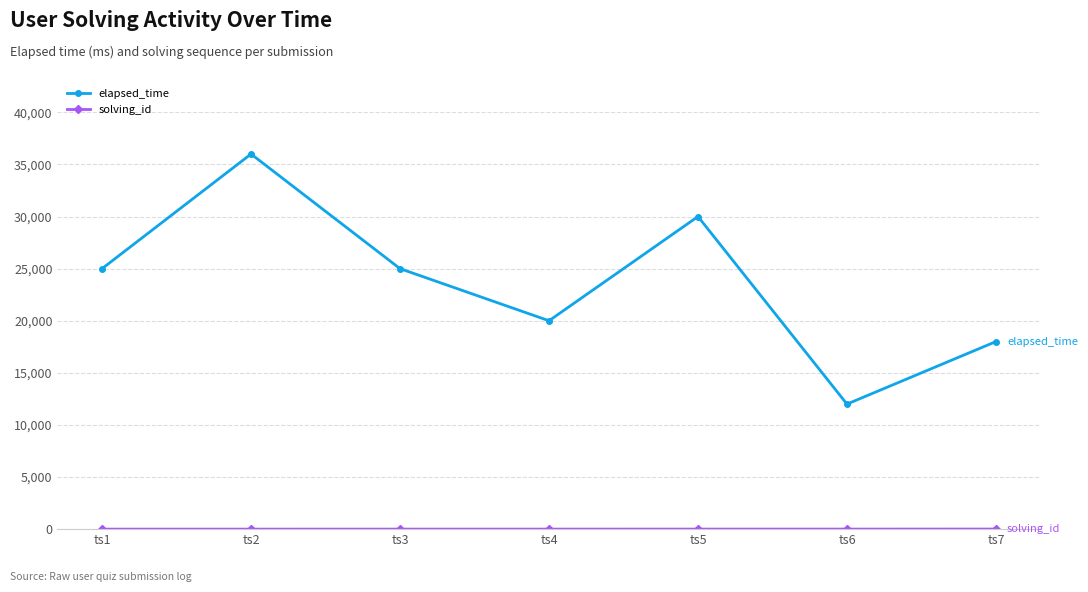

Which series has the widest spread of values?

elapsed_time